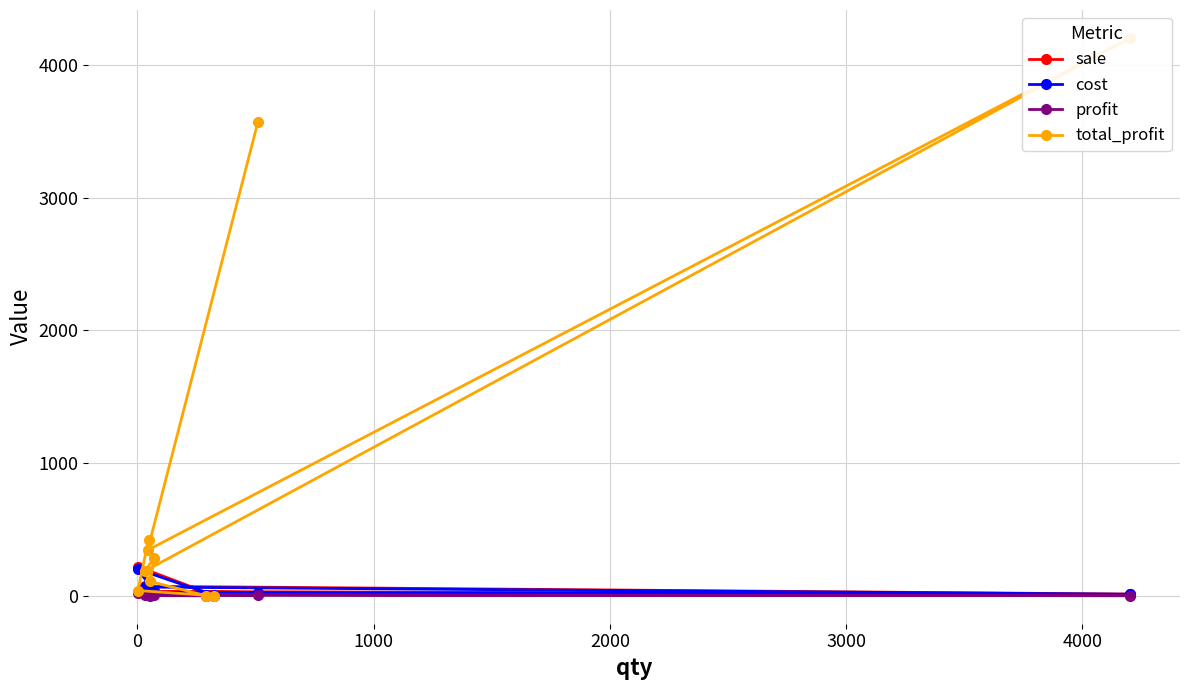

True or false: profit and sale cross at least once.

False